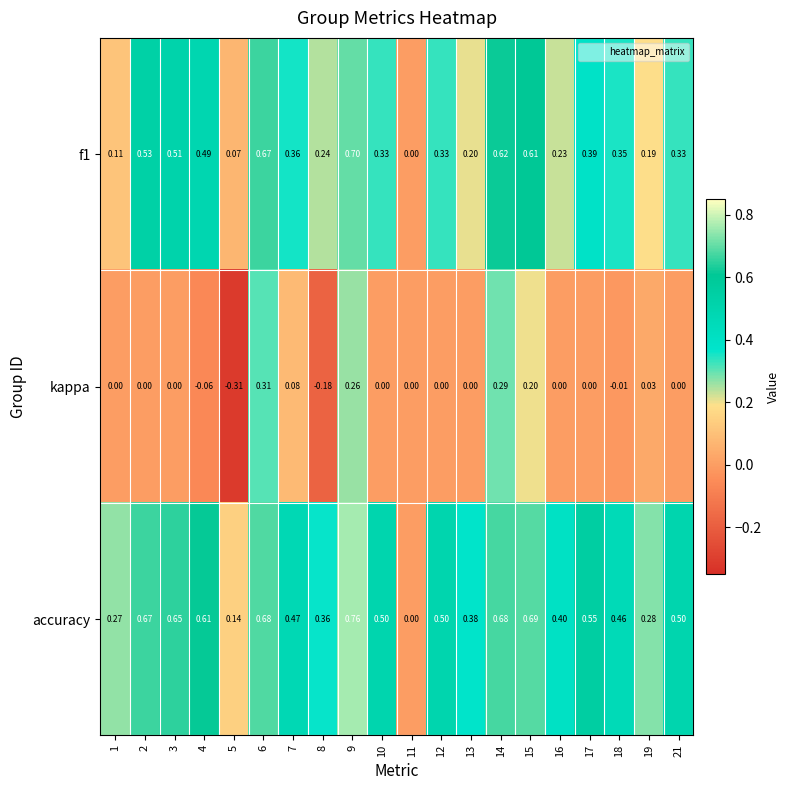

Which series has the widest spread of values?

accuracy